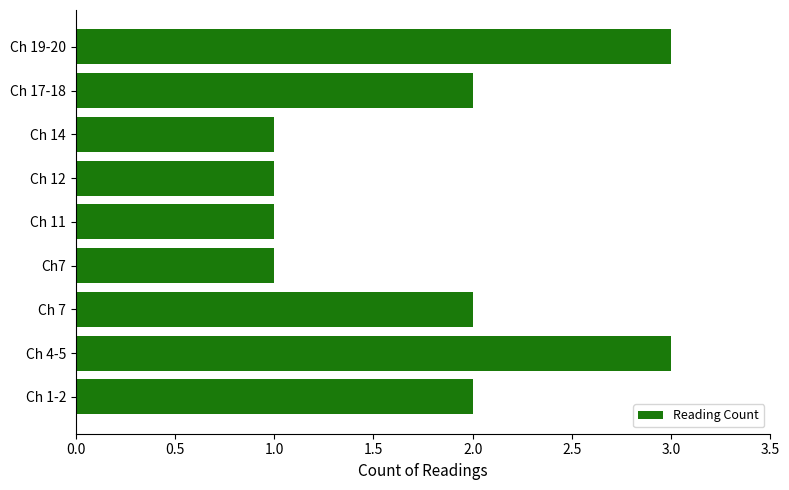

How many values are between 1 and 2?

7